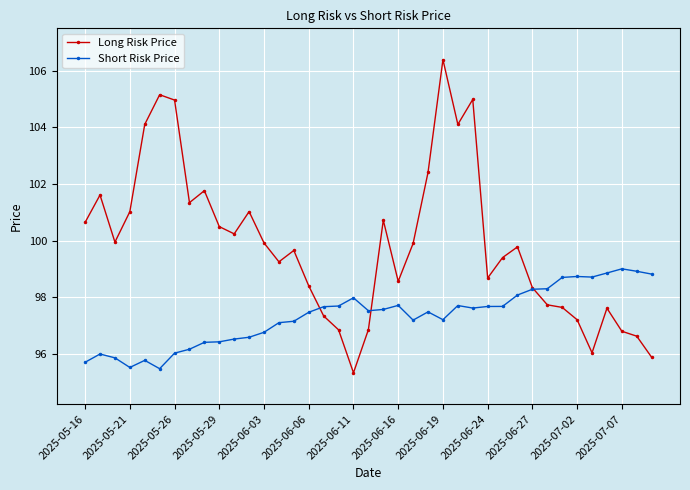

Does the chart have visible grid lines?

Yes